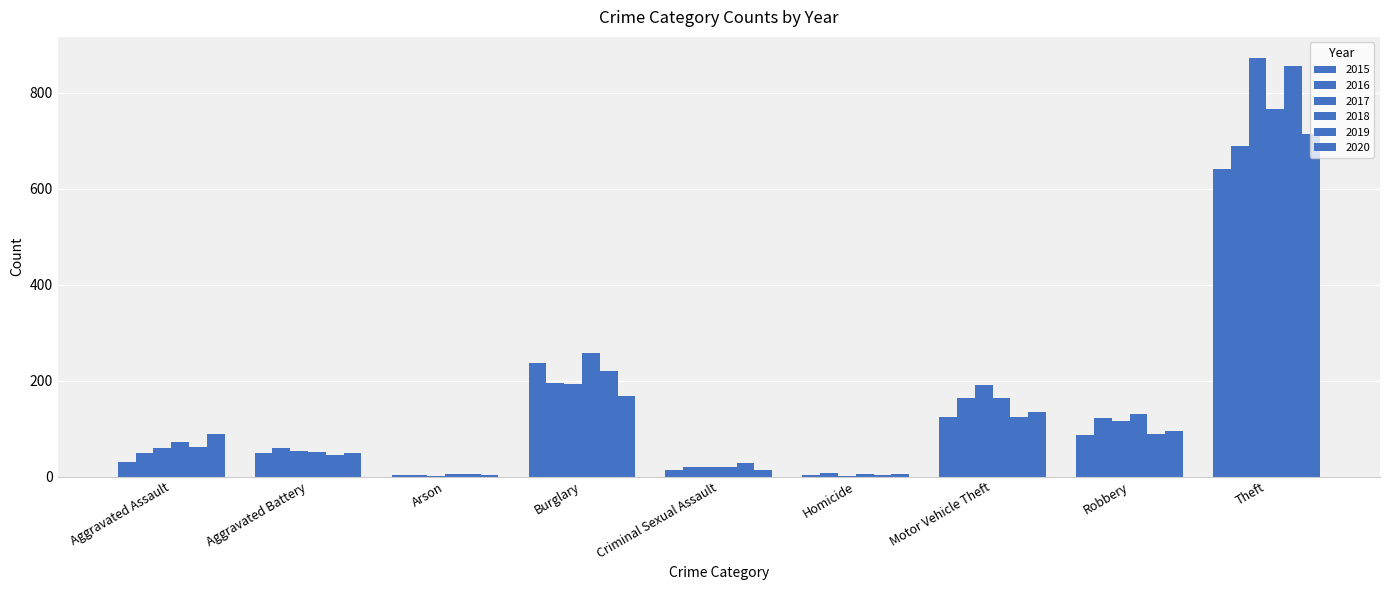

True or false: 2016 has a value of 11 at Homicide.

False